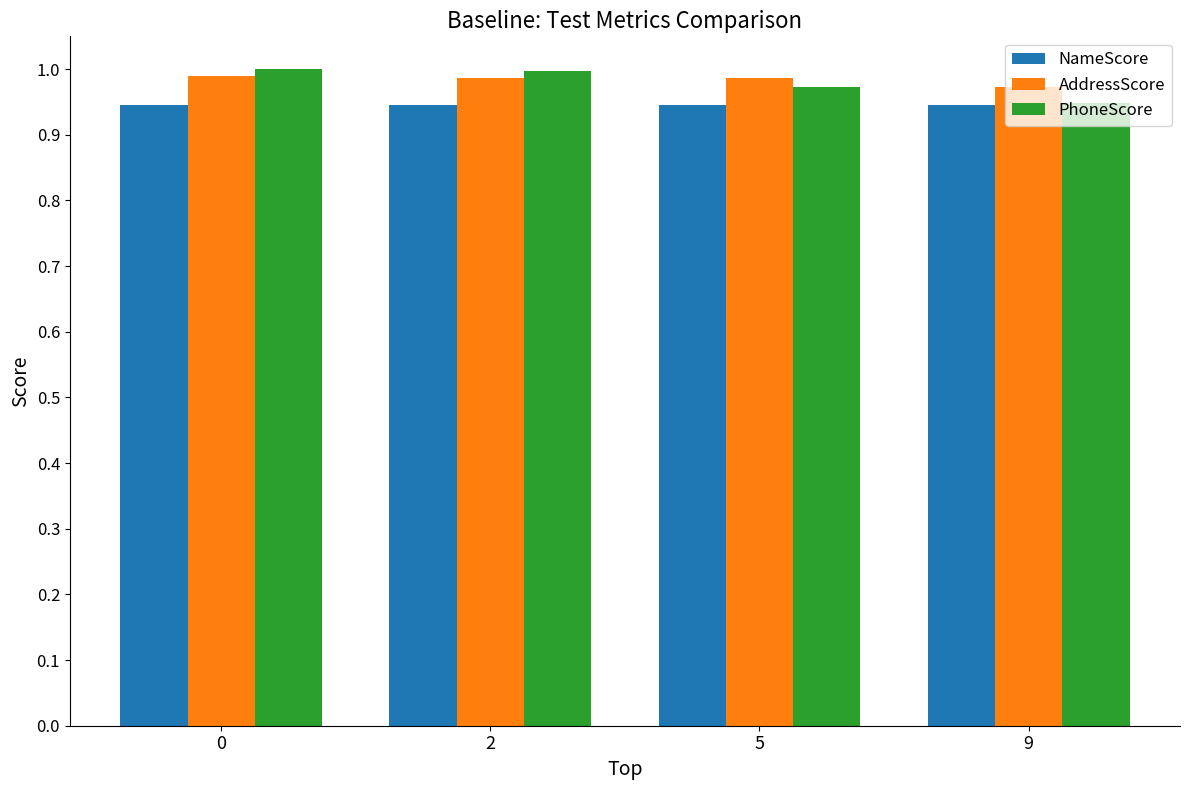

What is the sum of all AddressScore values?

3.9